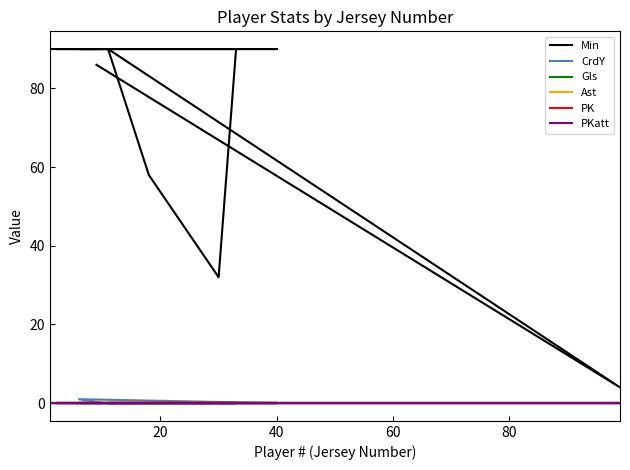

What is the label of the 11th point from the left?

40